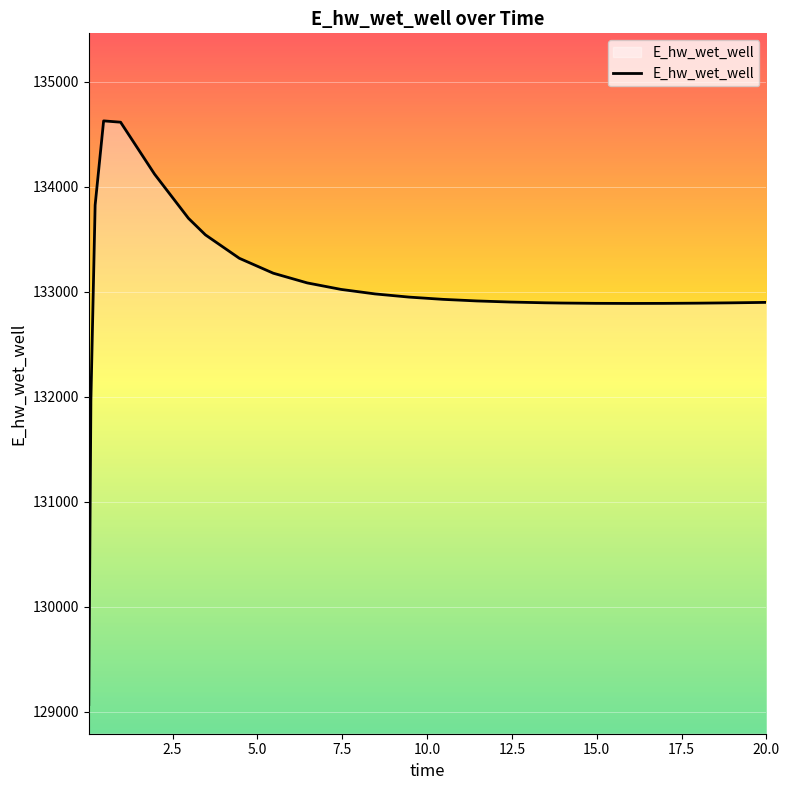

What is the smallest value displayed?

129070.5